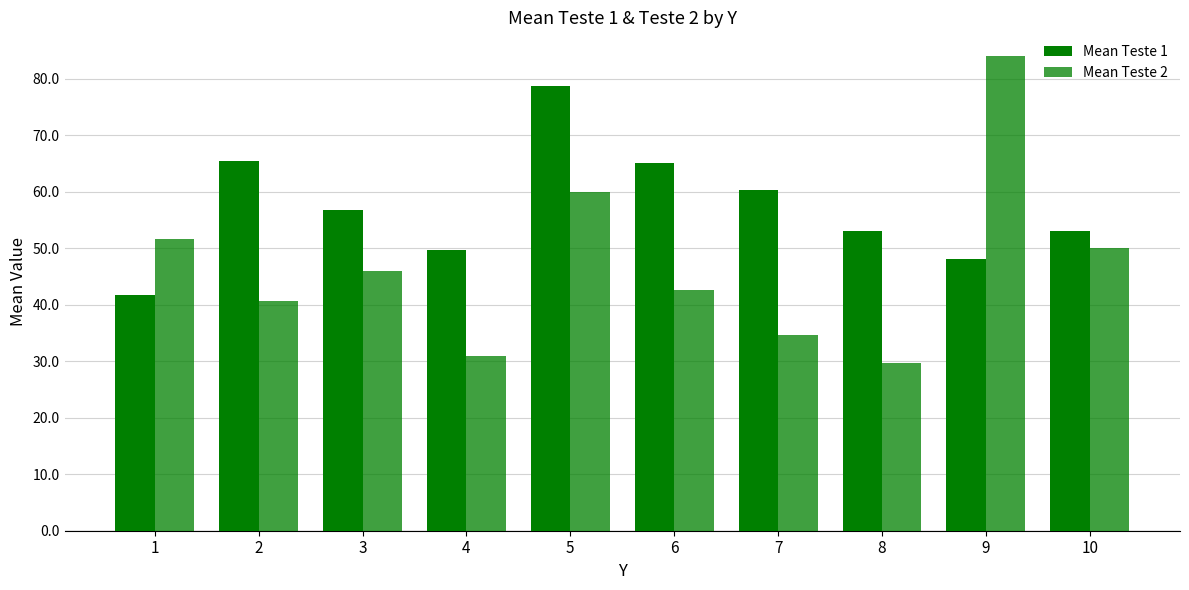

Which series has the largest total across all categories?

Mean Teste 1